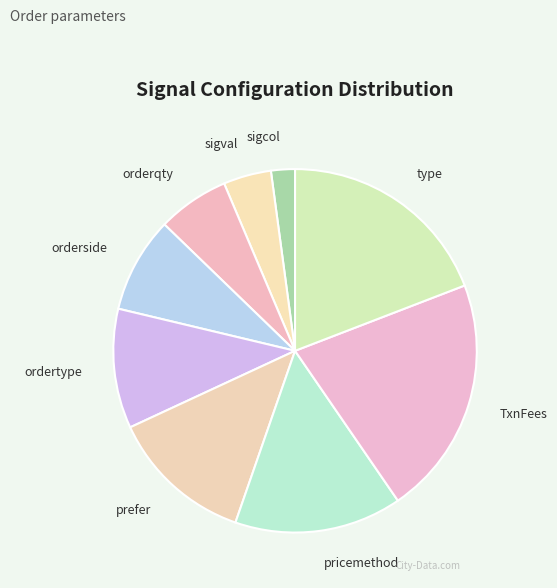

What is the smallest slice in the pie chart?

sigcol